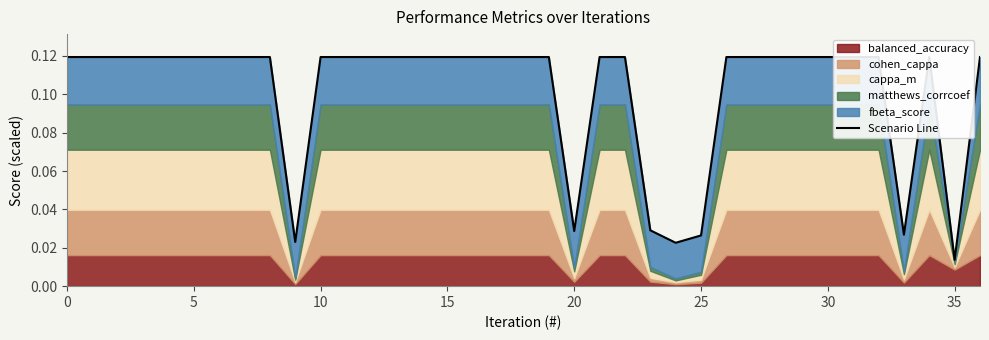

What is the sum of the values at 15 and 33?

0.1